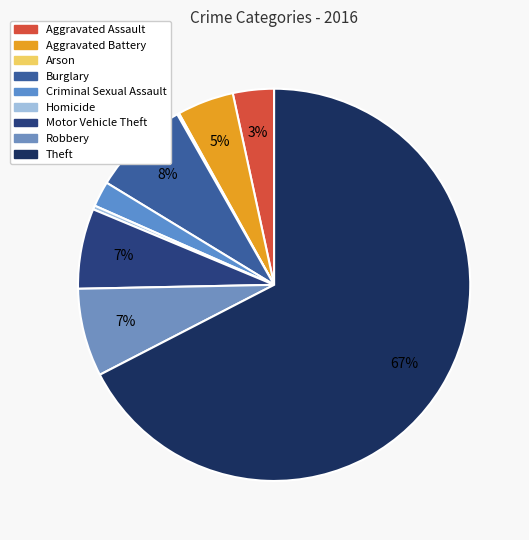

Does any single category account for the majority?

Yes